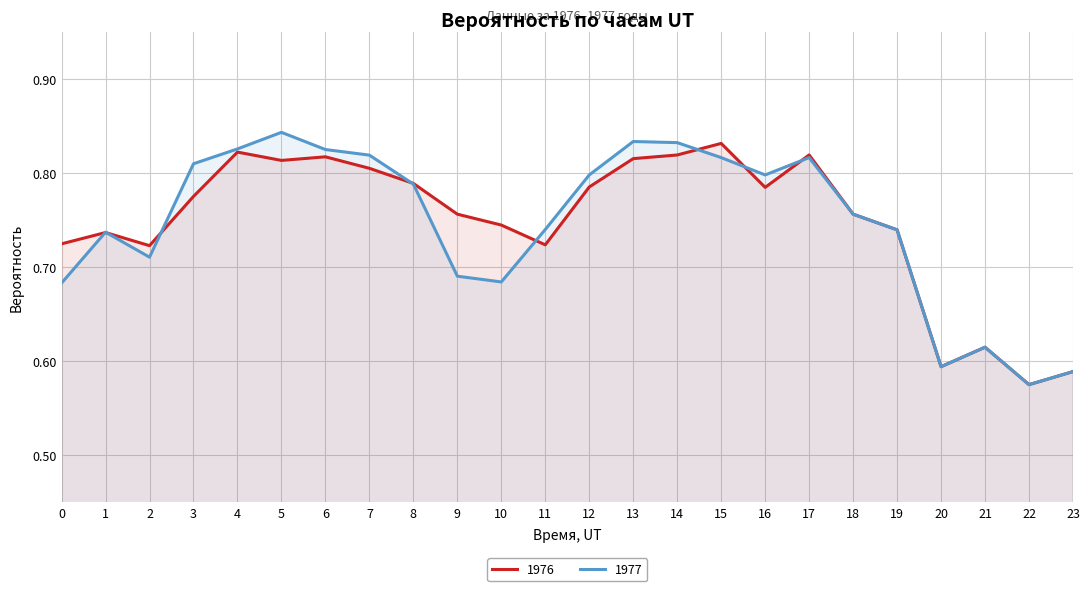

What is the sum of the 1977 values at 18 and 5?

1.6